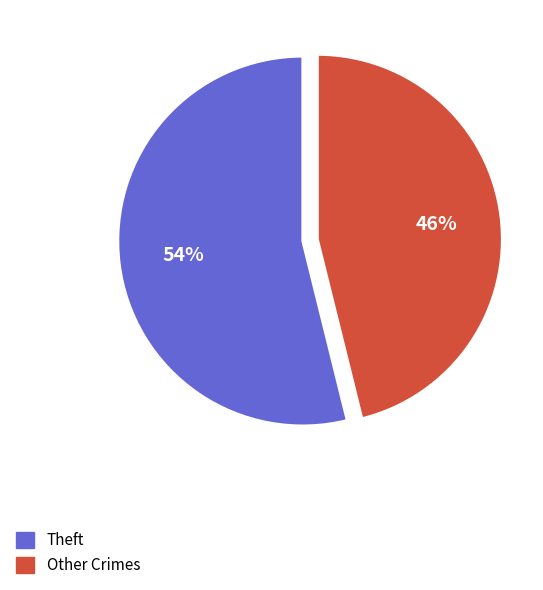

Which slice is the largest?

Theft